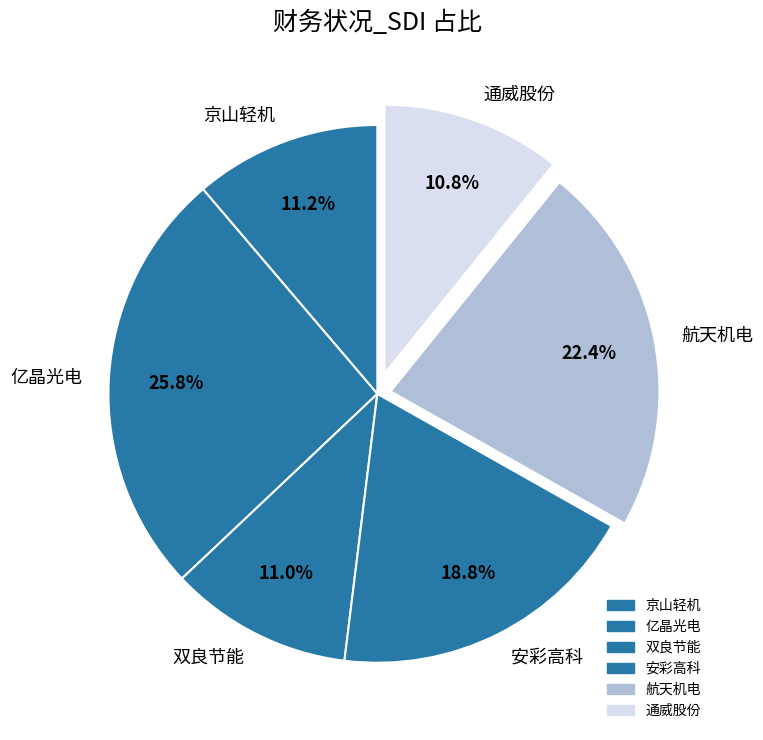

Is it true that 京山轻机 is 20% of the pie?

False